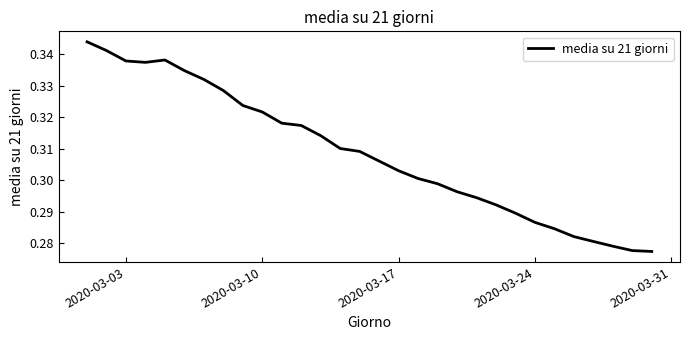

Count the number of data series in this chart.

1